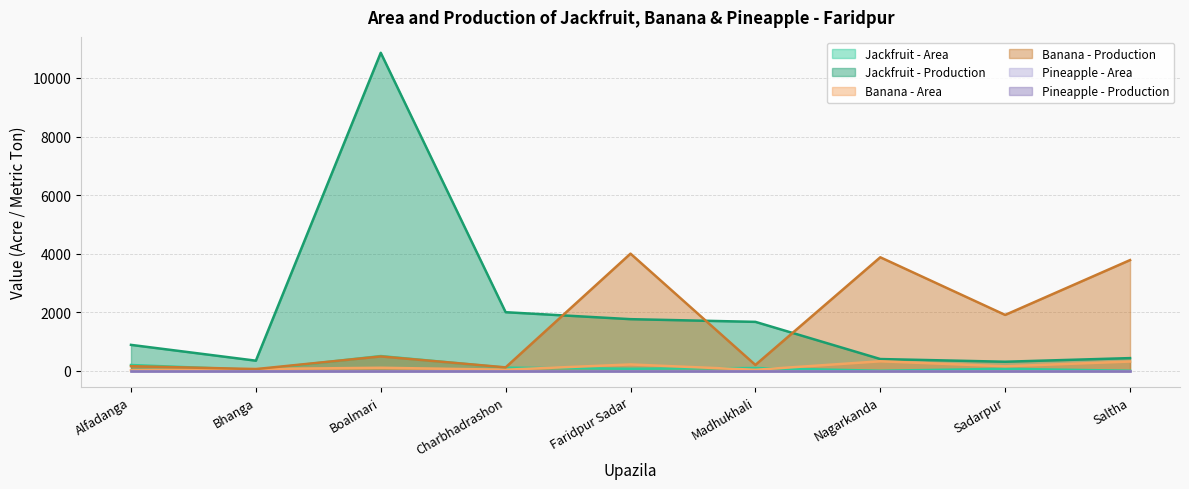

What is the approximate value of Jackfruit - Area at Alfadanga?

196